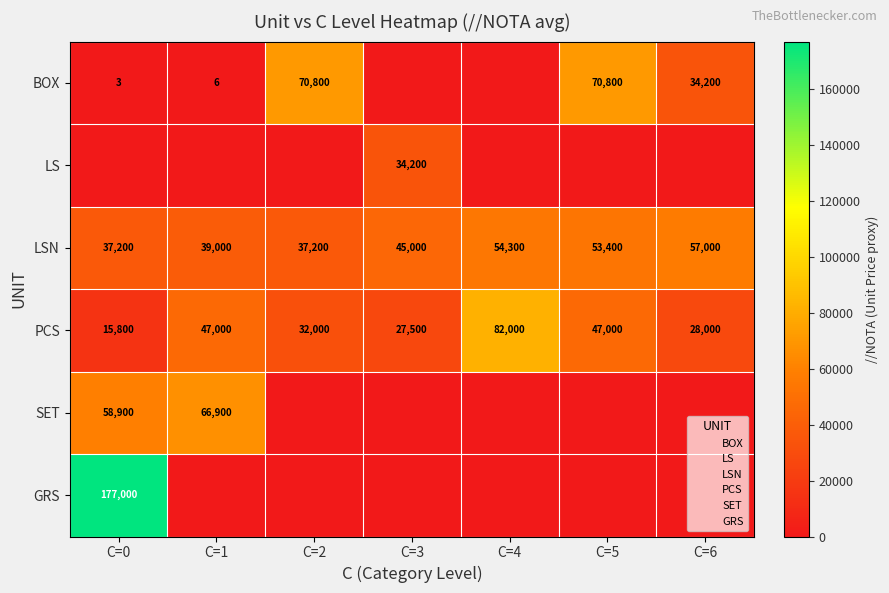

At which label does PCS first exceed 32000?

C=1